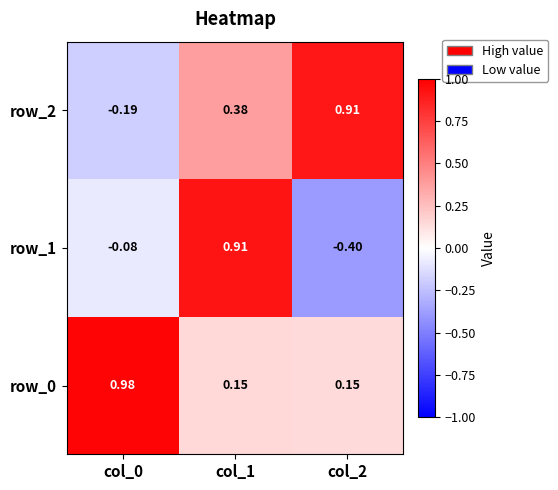

Rank the series by their maximum value, from highest to lowest.

row_0, row_1, row_2